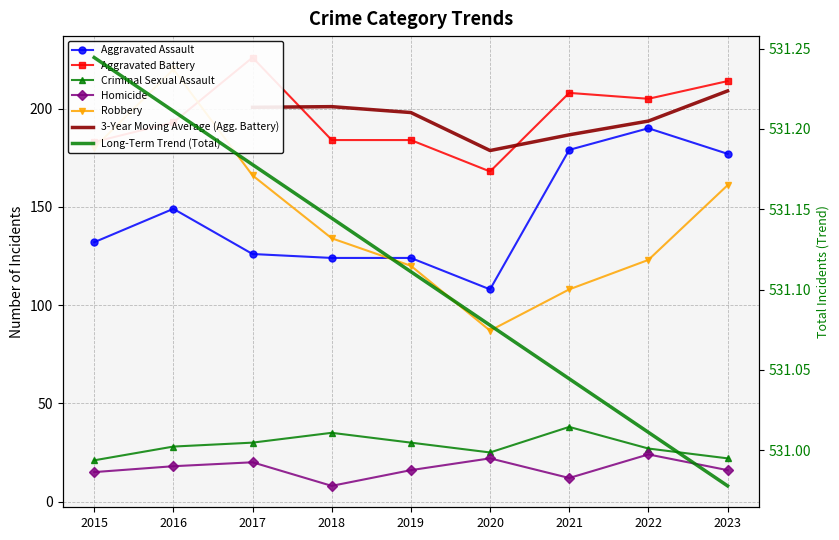

Which category has the highest value in the Robbery series?

2016